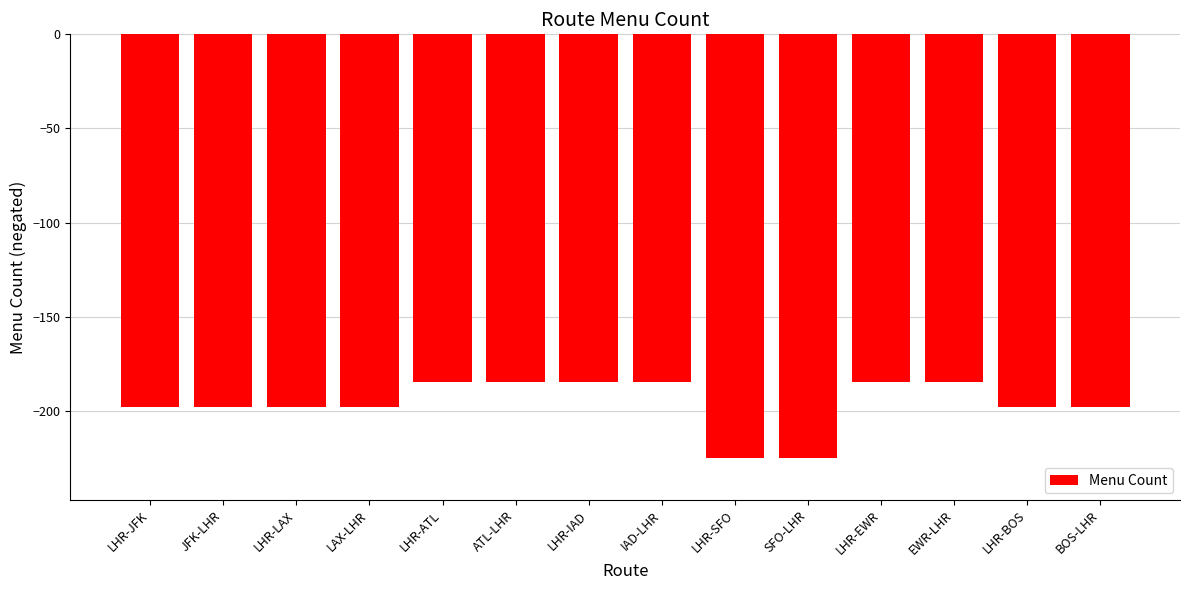

What is the approximate value at SFO-LHR, to the nearest 5?

-225